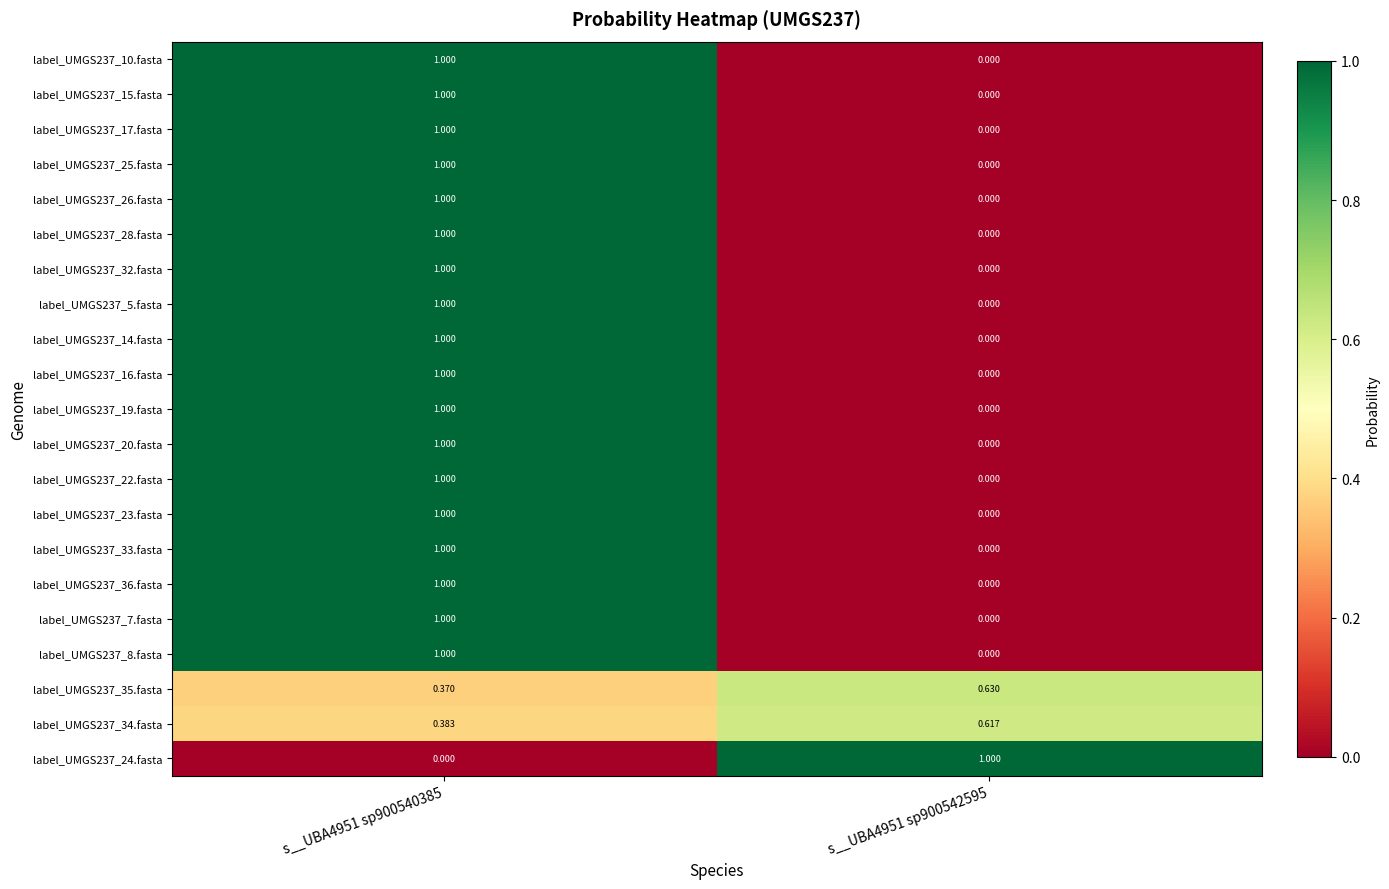

Reading right to left, list all the values displayed in this chart.

label_UMGS237_10.fasta: s__UBA4951 sp900542595=0.0	s__UBA4951 sp900540385=1.0
label_UMGS237_15.fasta: s__UBA4951 sp900542595=0.0	s__UBA4951 sp900540385=1.0
label_UMGS237_17.fasta: s__UBA4951 sp900542595=0.0	s__UBA4951 sp900540385=1.0
label_UMGS237_25.fasta: s__UBA4951 sp900542595=0.0	s__UBA4951 sp900540385=1.0
label_UMGS237_26.fasta: s__UBA4951 sp900542595=0.0	s__UBA4951 sp900540385=1.0
label_UMGS237_28.fasta: s__UBA4951 sp900542595=0.0	s__UBA4951 sp900540385=1.0
label_UMGS237_32.fasta: s__UBA4951 sp900542595=0.0	s__UBA4951 sp900540385=1.0
label_UMGS237_5.fasta: s__UBA4951 sp900542595=0.0	s__UBA4951 sp900540385=1.0
label_UMGS237_14.fasta: s__UBA4951 sp900542595=0.0	s__UBA4951 sp900540385=1.0
label_UMGS237_16.fasta: s__UBA4951 sp900542595=0.0	s__UBA4951 sp900540385=1.0
label_UMGS237_19.fasta: s__UBA4951 sp900542595=0.0	s__UBA4951 sp900540385=1.0
label_UMGS237_20.fasta: s__UBA4951 sp900542595=0.0	s__UBA4951 sp900540385=1.0
label_UMGS237_22.fasta: s__UBA4951 sp900542595=0.0	s__UBA4951 sp900540385=1.0
label_UMGS237_23.fasta: s__UBA4951 sp900542595=0.0	s__UBA4951 sp900540385=1.0
label_UMGS237_33.fasta: s__UBA4951 sp900542595=0.0	s__UBA4951 sp900540385=1.0
label_UMGS237_36.fasta: s__UBA4951 sp900542595=0.0	s__UBA4951 sp900540385=1.0
label_UMGS237_7.fasta: s__UBA4951 sp900542595=0.0	s__UBA4951 sp900540385=1.0
label_UMGS237_8.fasta: s__UBA4951 sp900542595=0.0	s__UBA4951 sp900540385=1.0
label_UMGS237_35.fasta: s__UBA4951 sp900542595=0.6	s__UBA4951 sp900540385=0.4
label_UMGS237_34.fasta: s__UBA4951 sp900542595=0.6	s__UBA4951 sp900540385=0.4
label_UMGS237_24.fasta: s__UBA4951 sp900542595=1.0	s__UBA4951 sp900540385=0.0